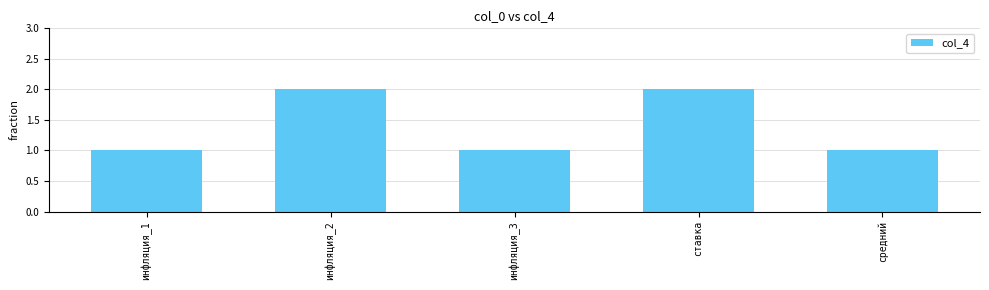

Which has a higher value, инфляция_2 or инфляция_1?

инфляция_2